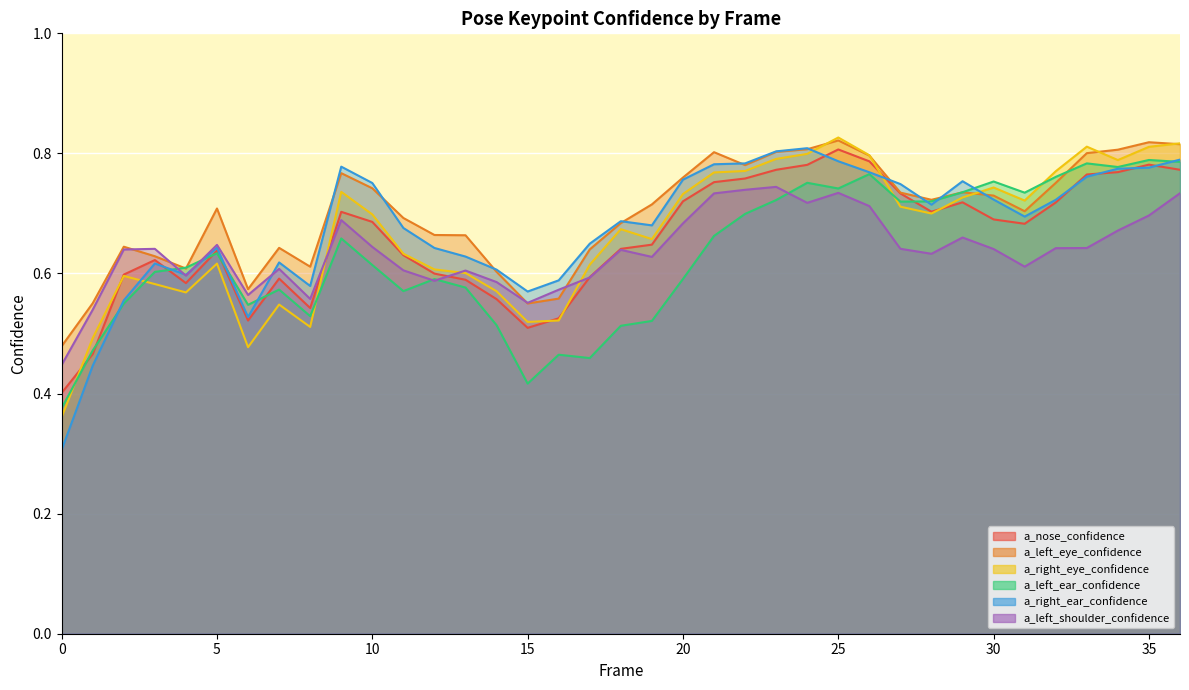

How many times do a_left_shoulder_confidence and a_right_ear_confidence cross each other?

3